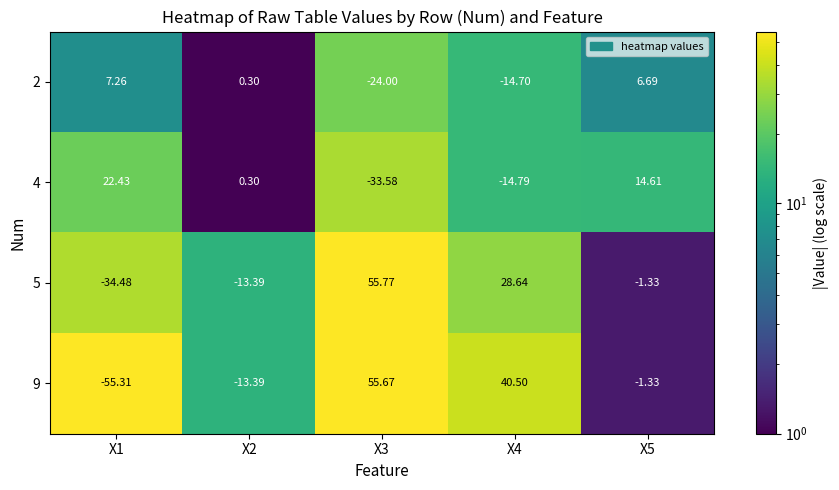

How many categories are shown in the chart?

5